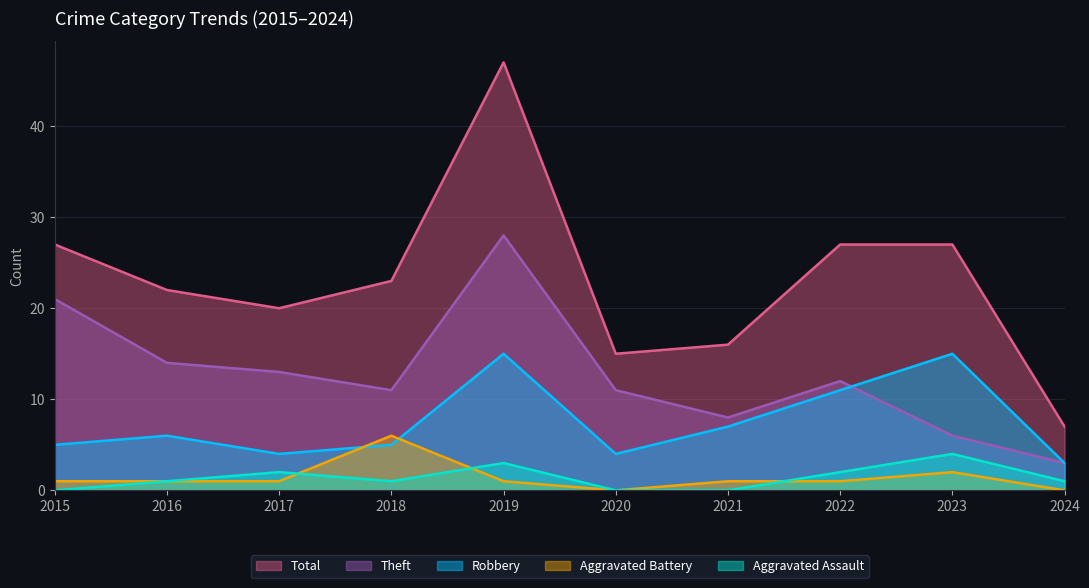

What is the average value of the Theft series?

13